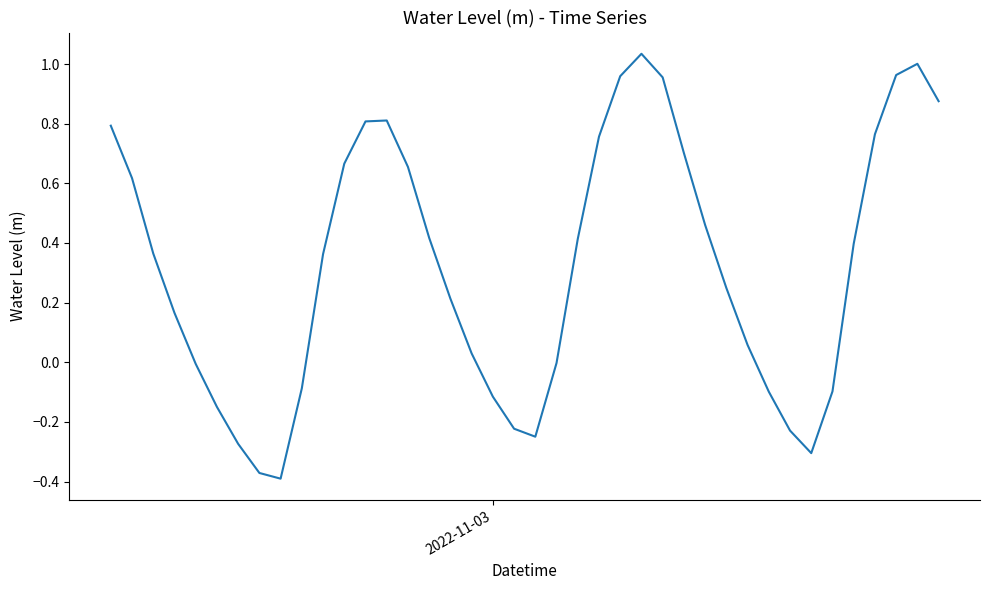

What is the difference between the maximum and minimum values?

1.4